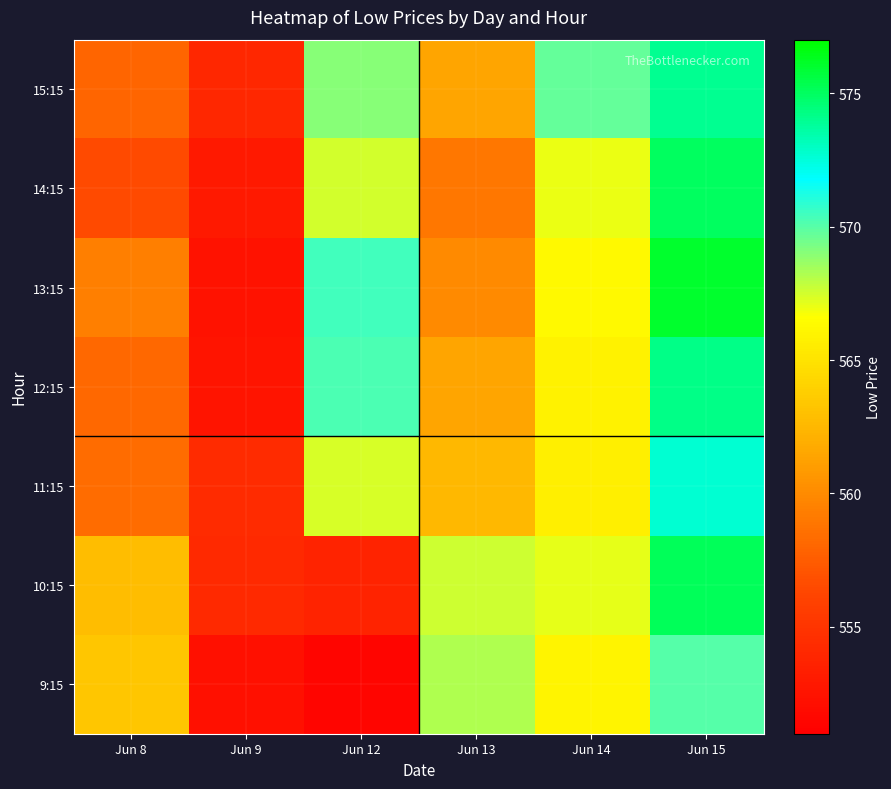

Reading right to left, list all the values displayed in this chart.

9:15: Jun 15=570.0	Jun 14=566.0	Jun 13=568.2	Jun 12=551.5	Jun 9=552.3	Jun 8=563.4
10:15: Jun 15=575.1	Jun 14=567.1	Jun 13=567.6	Jun 12=553.6	Jun 9=554.2	Jun 8=562.9
11:15: Jun 15=572.6	Jun 14=565.7	Jun 13=562.5	Jun 12=567.4	Jun 9=554.4	Jun 8=558.4
12:15: Jun 15=574.2	Jun 14=565.9	Jun 13=561.5	Jun 12=570.2	Jun 9=552.6	Jun 8=558.2
13:15: Jun 15=576.0	Jun 14=566.3	Jun 13=560.0	Jun 12=570.4	Jun 9=552.5	Jun 8=559.4
14:15: Jun 15=575.0	Jun 14=567.0	Jun 13=559.0	Jun 12=567.5	Jun 9=553.0	Jun 8=556.5
15:15: Jun 15=574.0	Jun 14=569.8	Jun 13=561.5	Jun 12=569.0	Jun 9=554.0	Jun 8=558.0